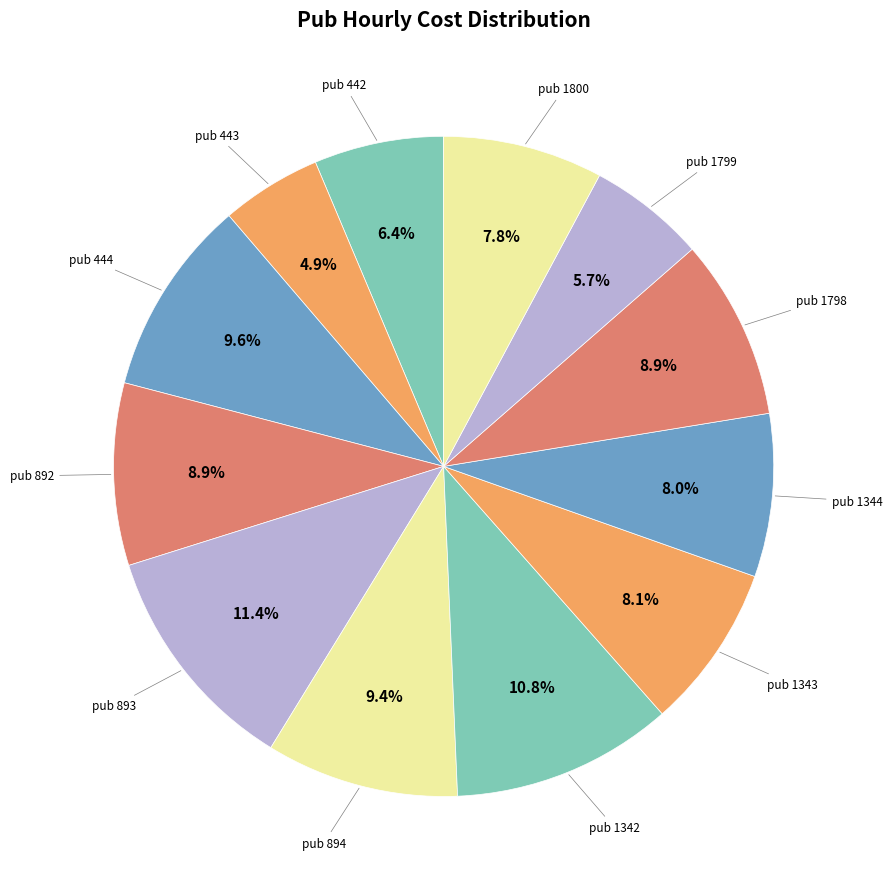

How many segments does this pie chart have?

12